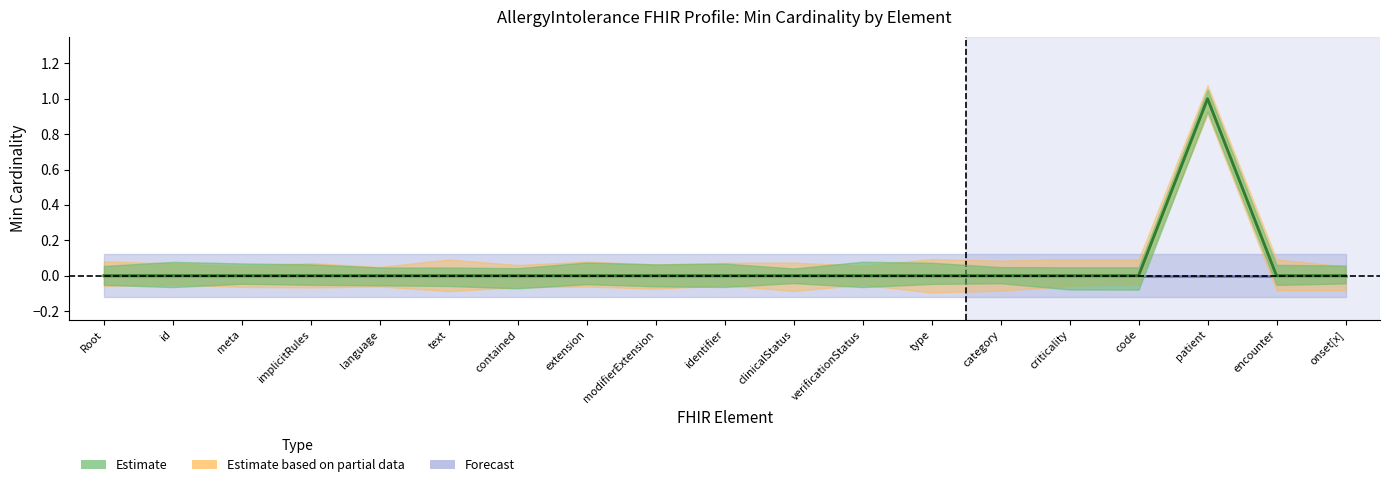

Is it true that Min equals 0 at contained?

True